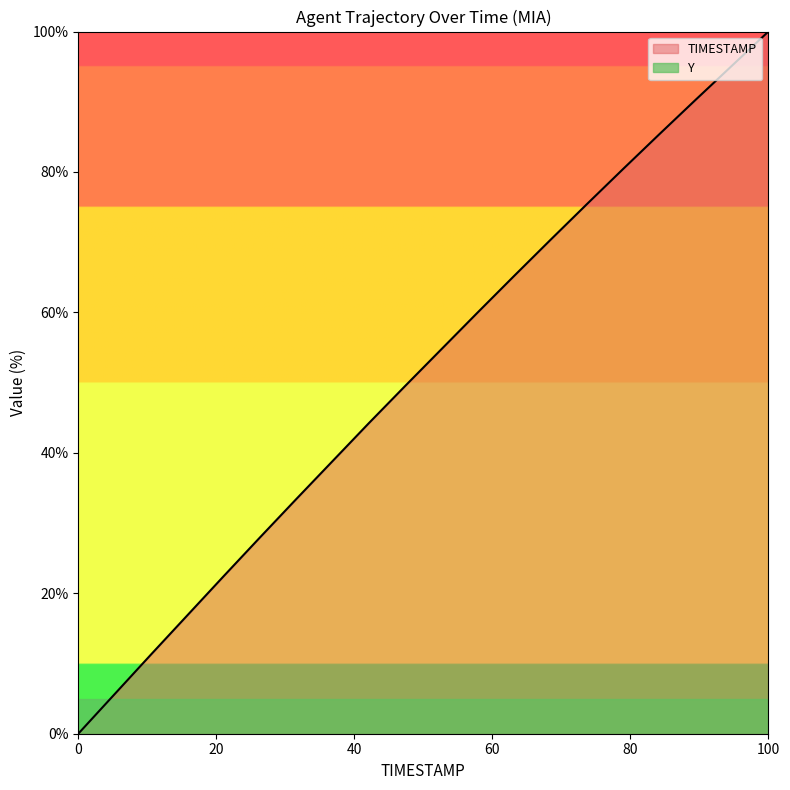

At which category is the sum across all series the highest?

100